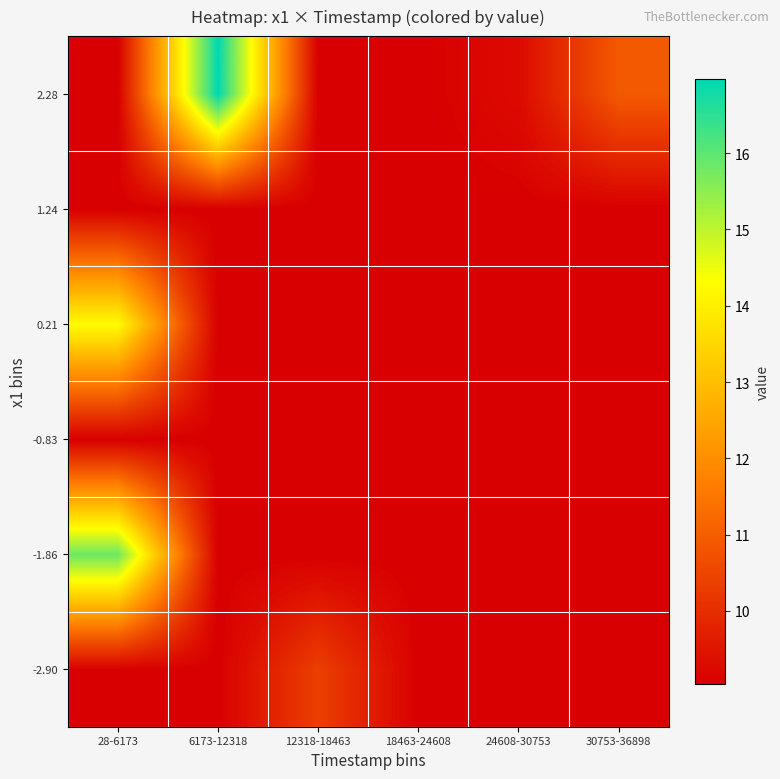

Which series has the largest total across all categories?

2.28